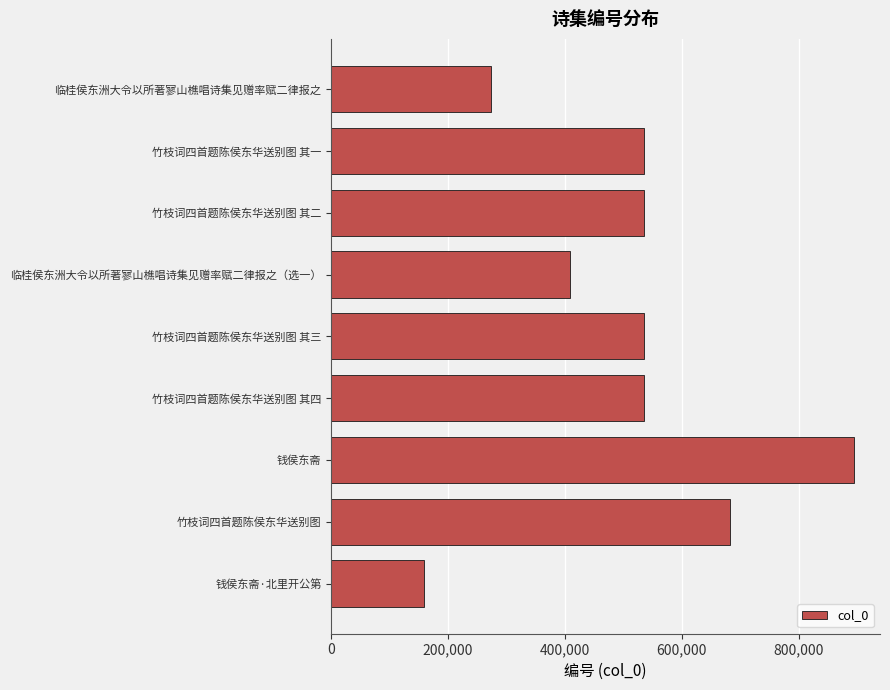

Which has a higher value, 竹枝词四首题陈侯东华送别图 其一 or 钱侯东斋·北里开公第?

竹枝词四首题陈侯东华送别图 其一